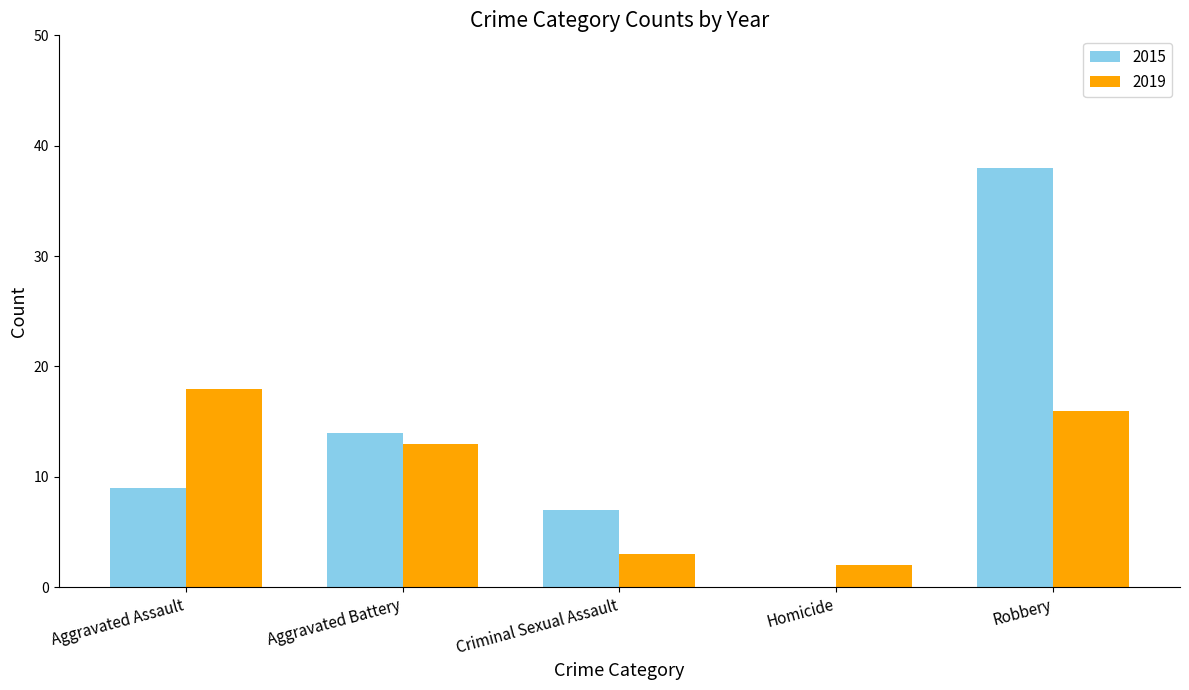

What are all the series names shown in the legend?

2015, 2019